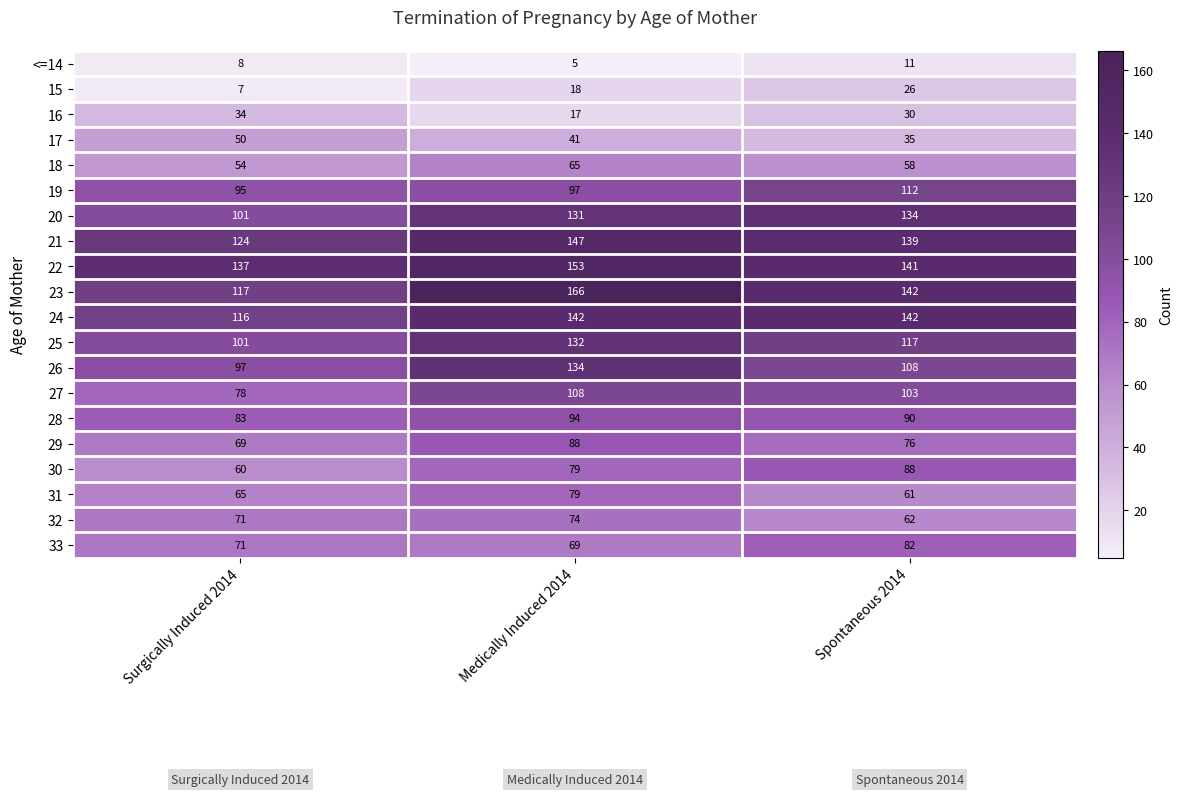

How many 15 values are between 7 and 26?

3